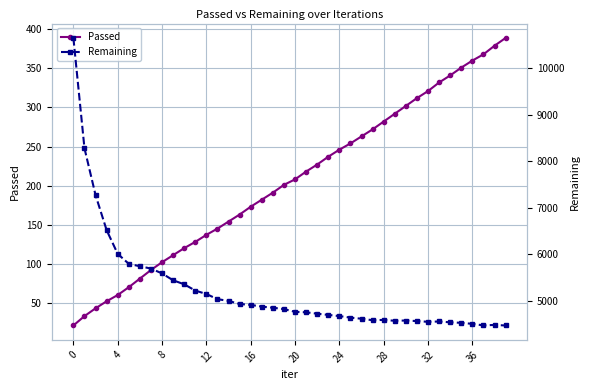

How many values in the Passed series are below 208?

20